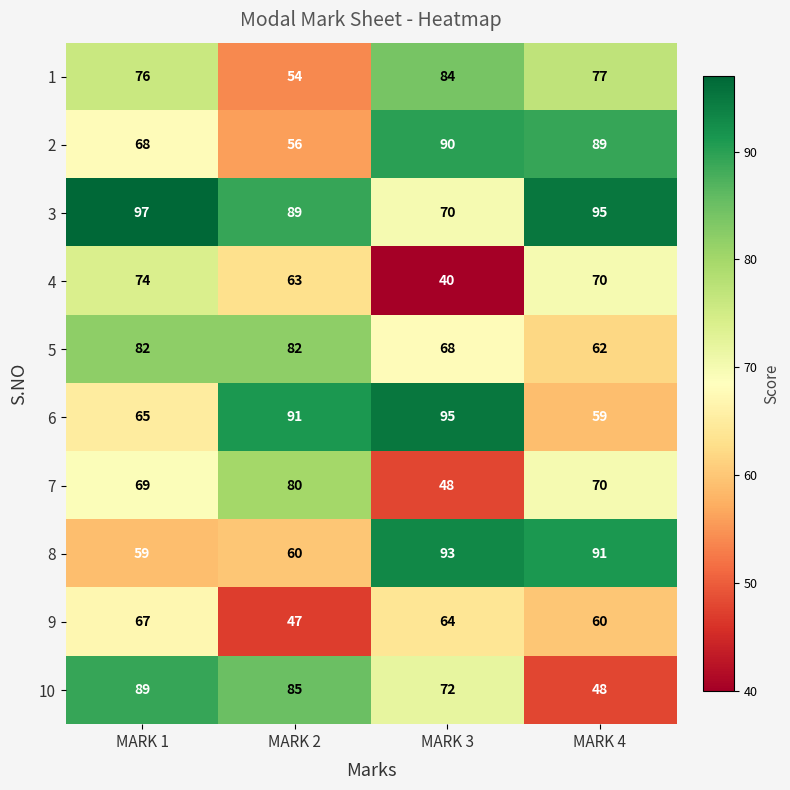

Which series has the widest spread of values?

10